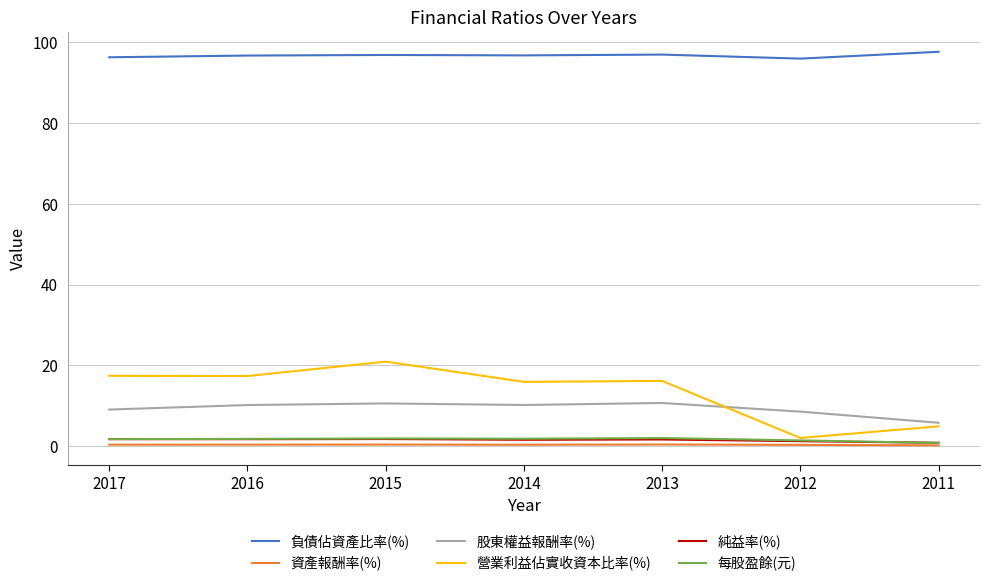

The value of 負債佔資產比率(%) at 2011 is 138.7. True or false?

False